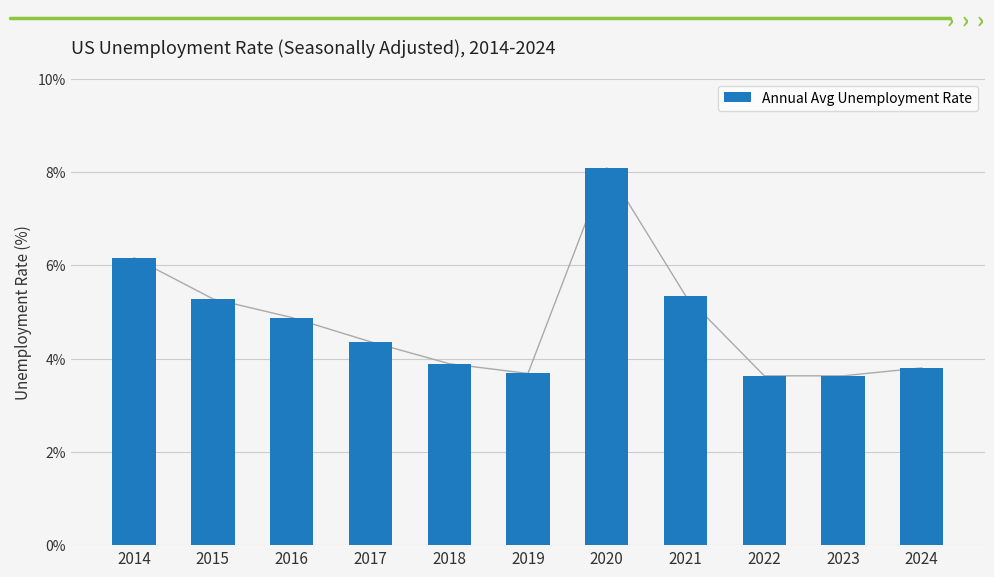

True or false: the data shows 8.1 at 2020.

True